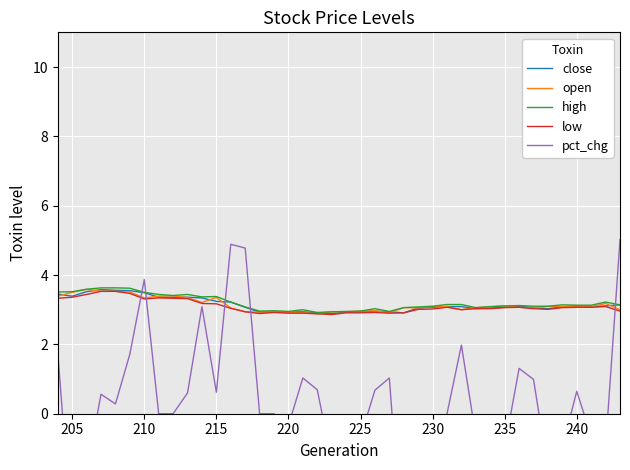

What is the difference between the second highest and minimum values in the high series?

0.7